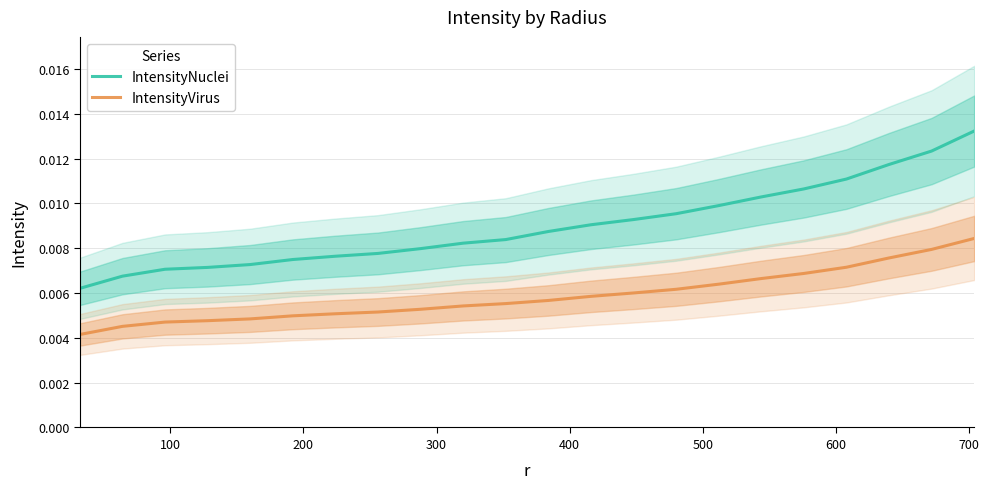

True or false: IntensityVirus and IntensityNuclei intersect in this chart.

False